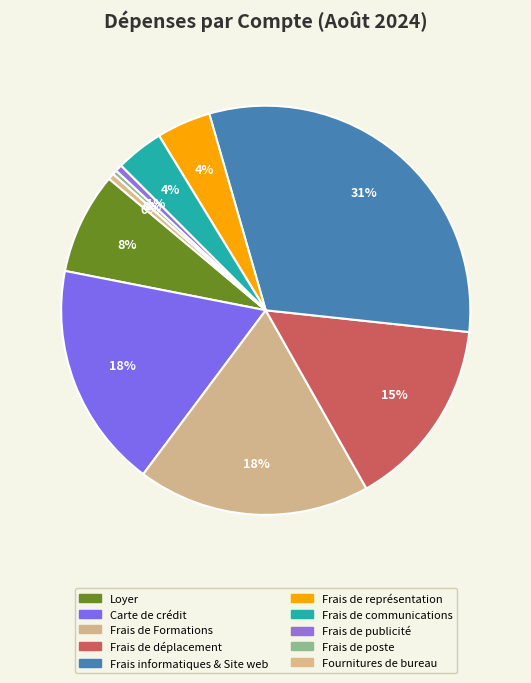

To the nearest percent, what is the difference between the largest and smallest slice percentages?

31%